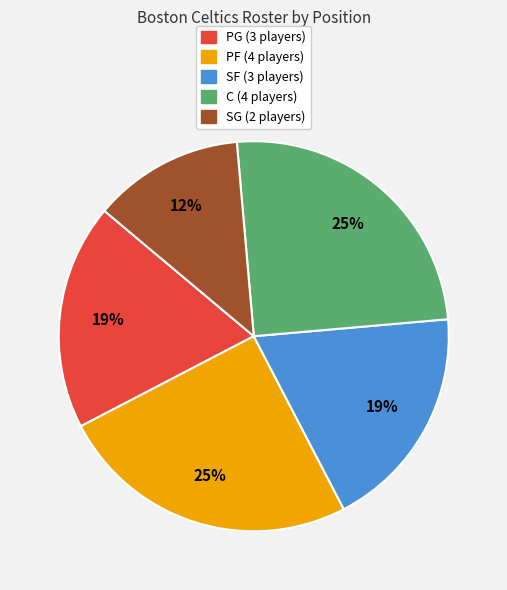

Is there a majority slice in this chart?

No